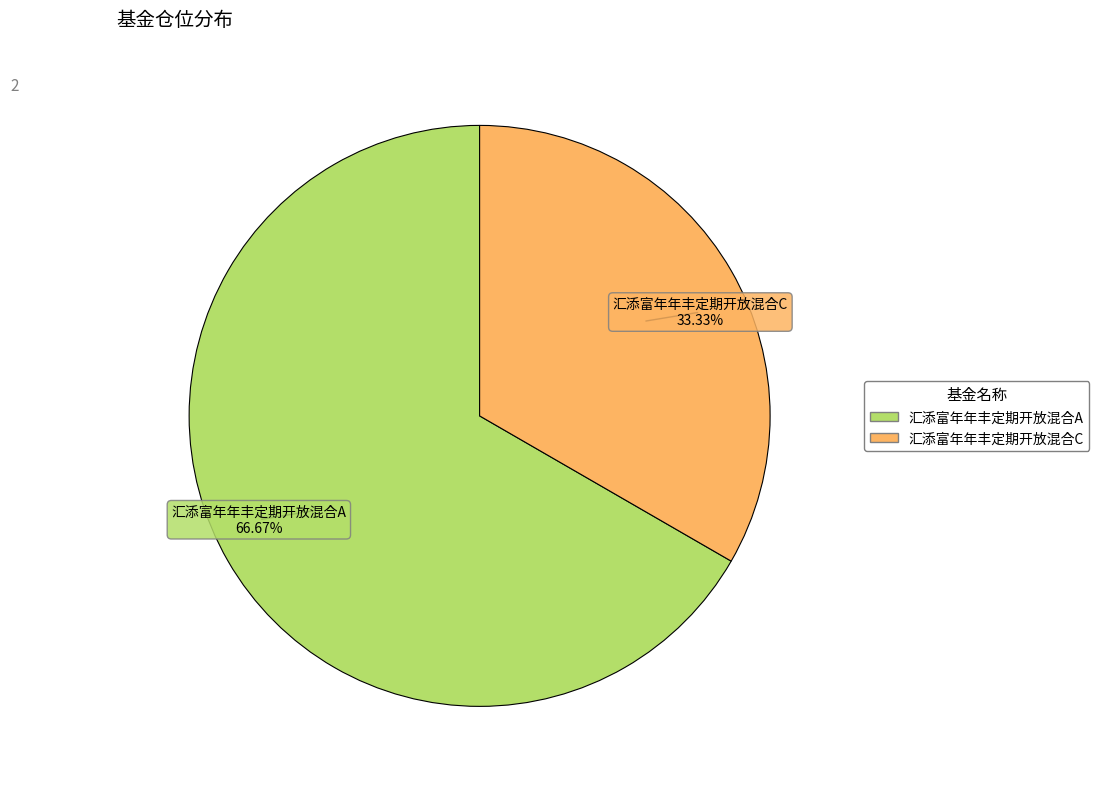

Do 汇添富年年丰定期开放混合C and 汇添富年年丰定期开放混合A together represent more than half of the pie?

Yes